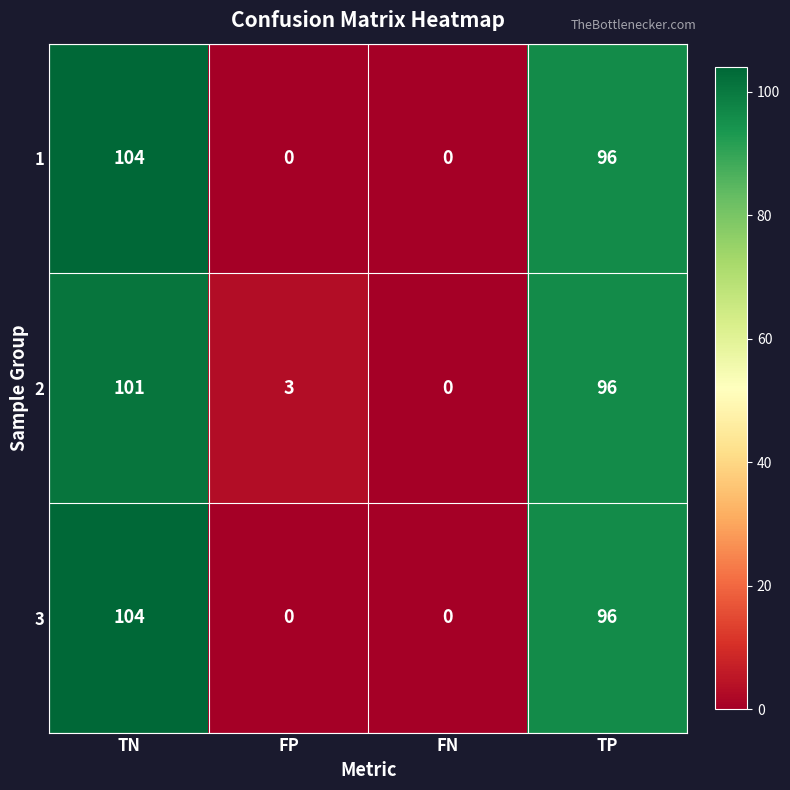

At which category is the sum across all series the highest?

TN